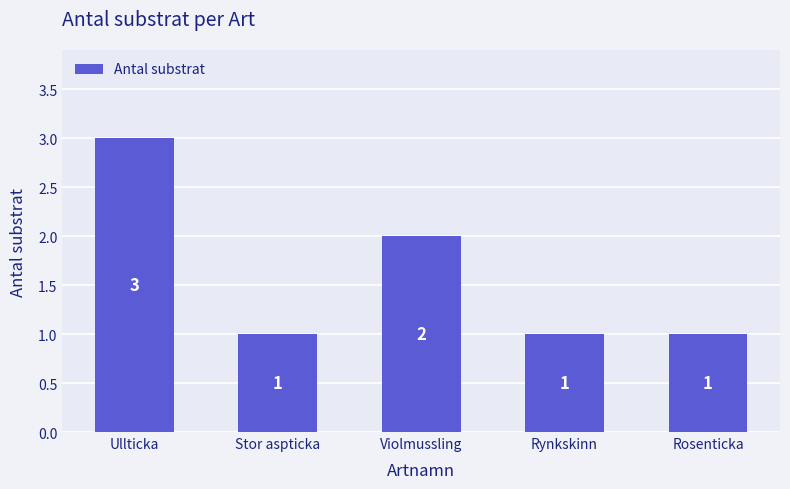

What is the label of the 3rd bar from the right?

Violmussling